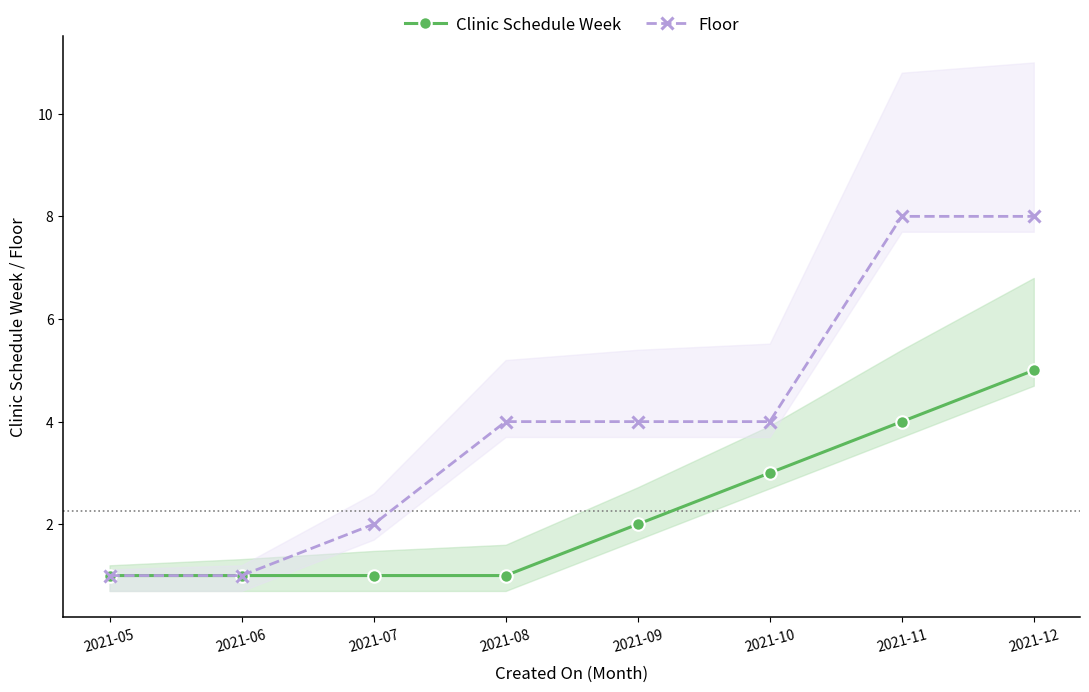

Which series has the largest range (max minus min)?

Floor